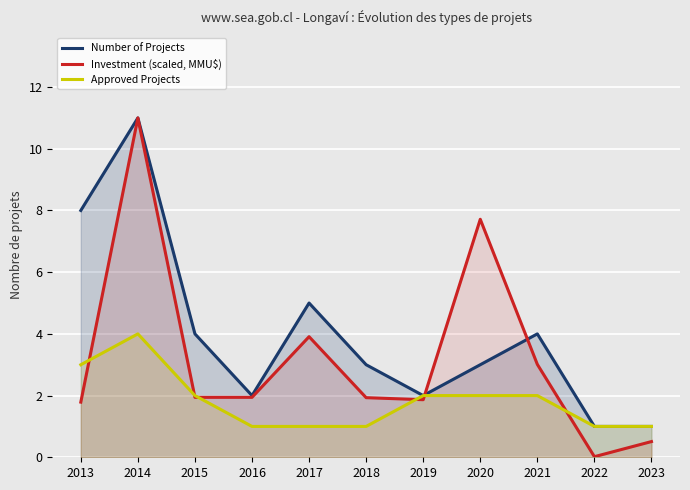

Which has a higher value, 2017 or 2020?

2017